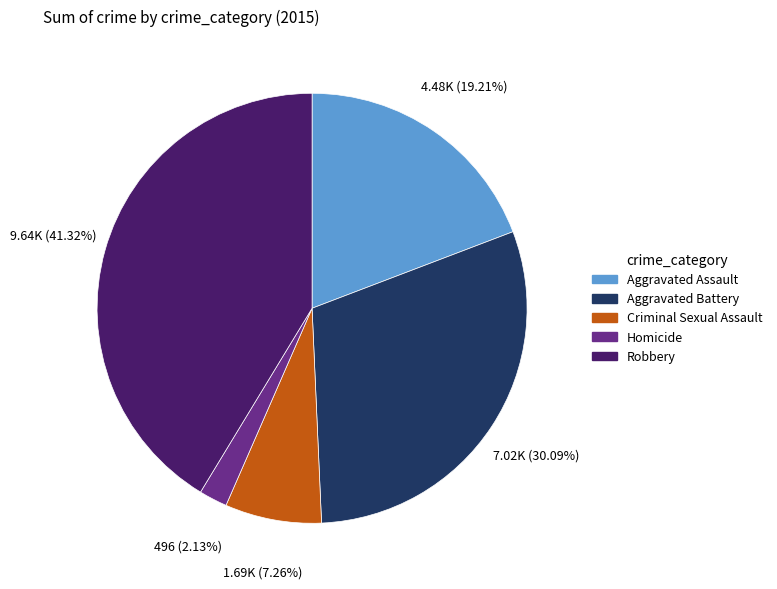

How many slices are in this pie chart?

5